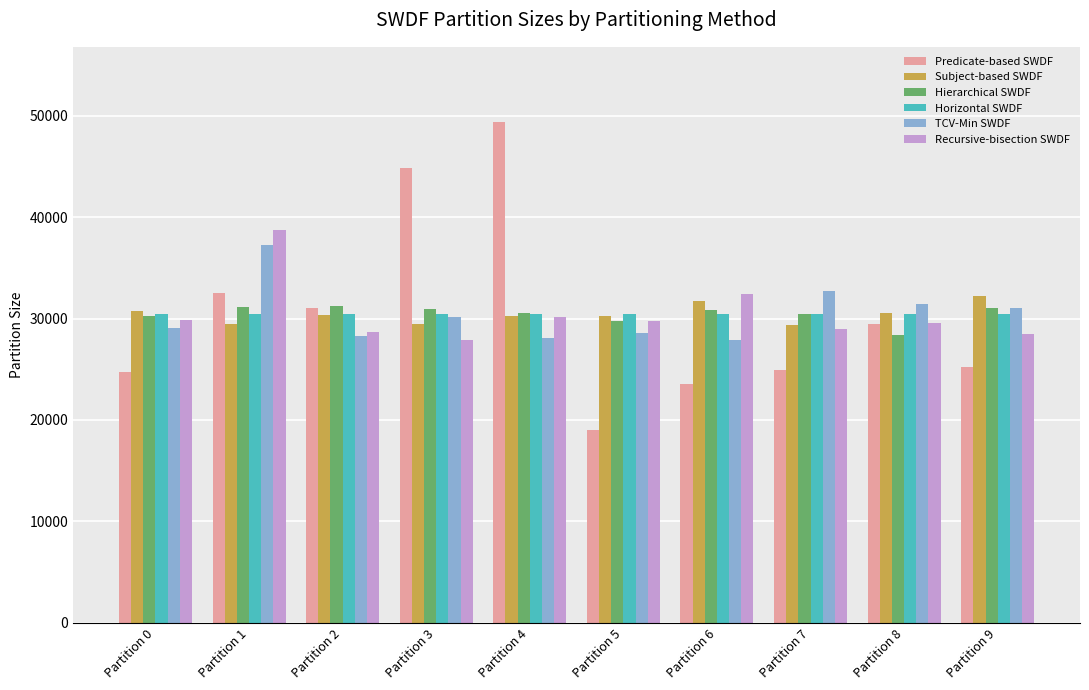

True or false: Subject-based SWDF has a value of 51677 at Partition 8.

False